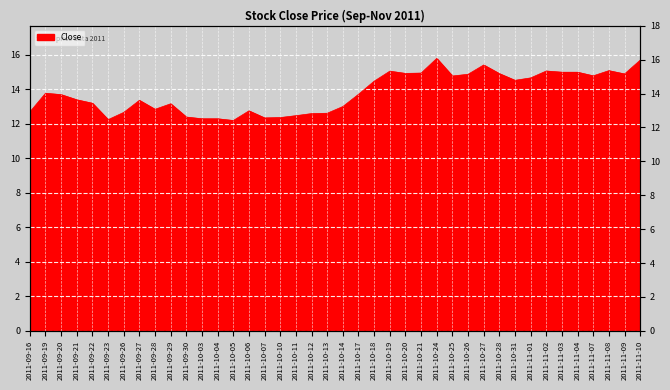

How many series are shown in this chart?

1